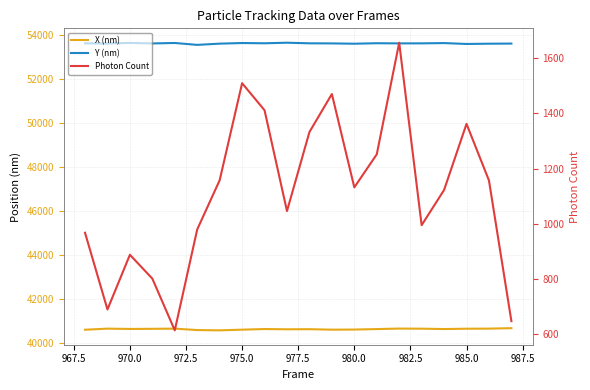

True or false: Y (nm) and X (nm) cross at least once.

False